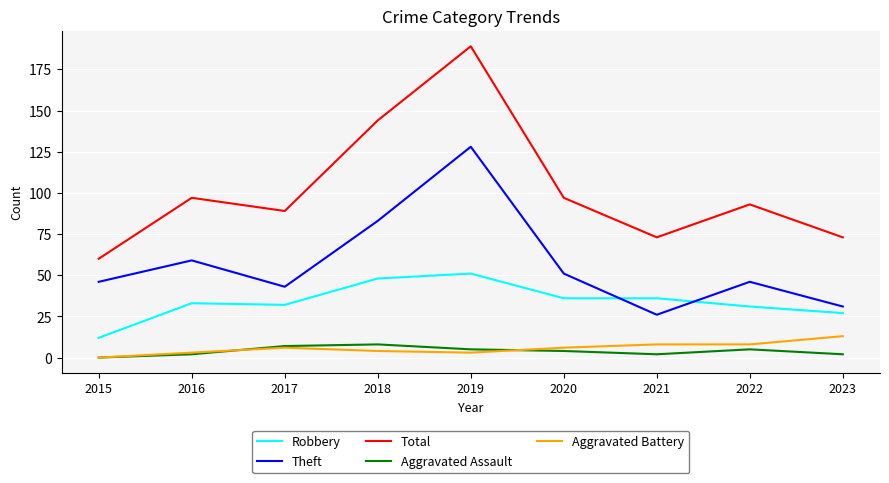

What is the sum of all Aggravated Battery values?

51